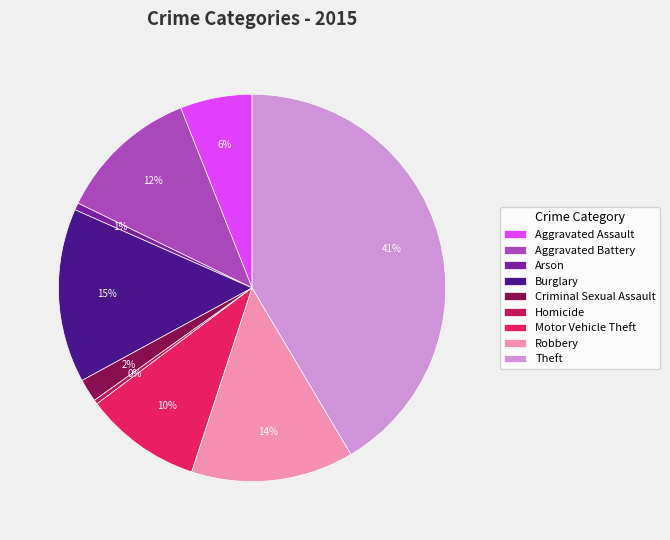

How many segments does this pie chart have?

9